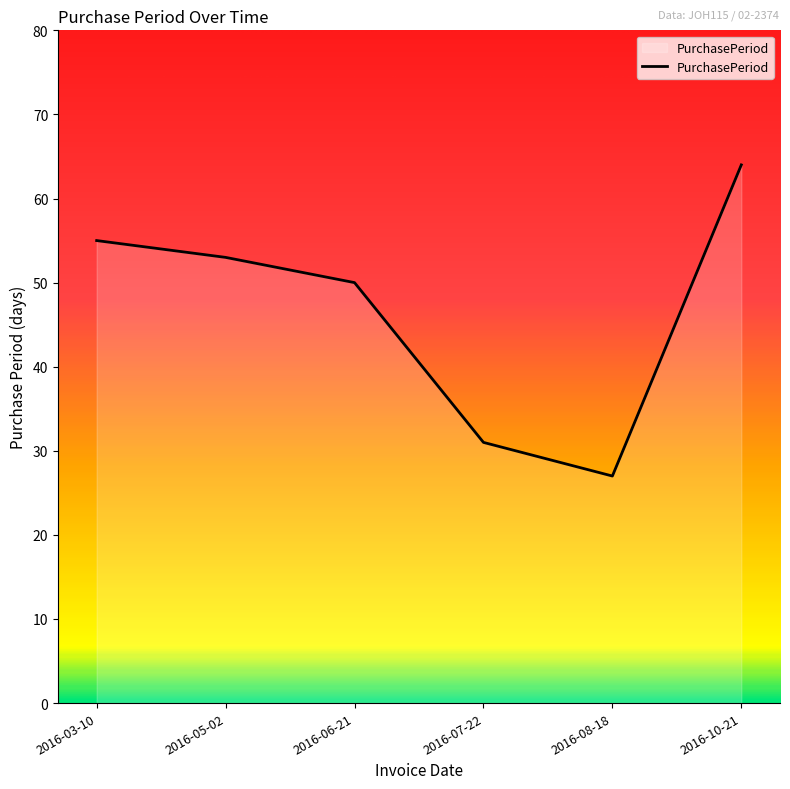

Which label corresponds to the largest value in the chart?

2016-10-21